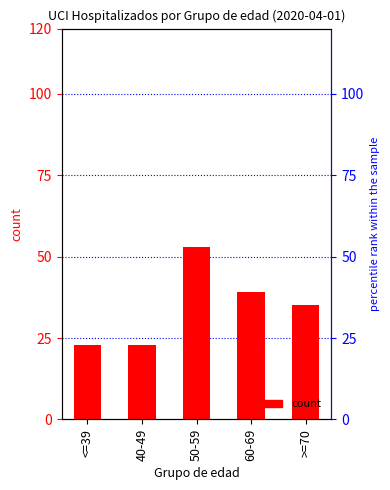

Reading left to right, transcribe all the data shown in this chart.

23	23	53	39	35